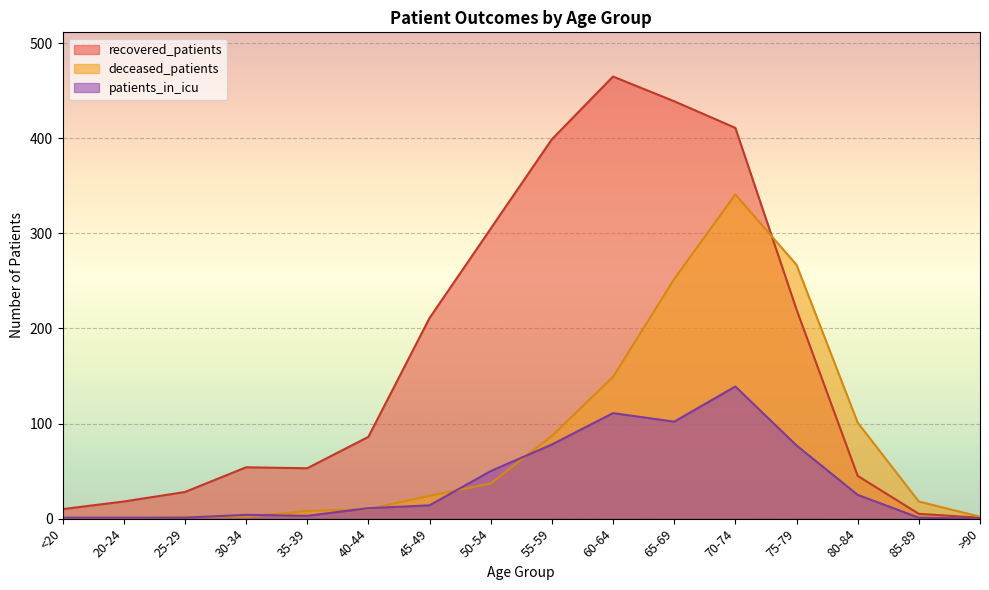

Reading left to right, list all the values displayed in this chart.

recovered_patients: <20=10	20-24=18	25-29=28	30-34=54	35-39=53	40-44=86	45-49=211	50-54=305	55-59=399	60-64=465	65-69=439	70-74=411	75-79=220	80-84=45	85-89=5	>90=1
deceased_patients: <20=1	20-24=0	25-29=2	30-34=2	35-39=8	40-44=10	45-49=24	50-54=37	55-59=87	60-64=149	65-69=252	70-74=341	75-79=267	80-84=101	85-89=18	>90=2
patients_in_icu: <20=1	20-24=1	25-29=1	30-34=4	35-39=3	40-44=11	45-49=14	50-54=50	55-59=78	60-64=111	65-69=102	70-74=139	75-79=77	80-84=25	85-89=1	>90=0